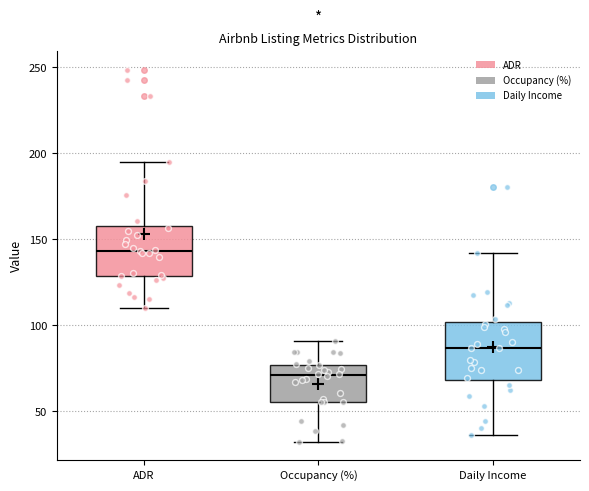

Which box's median line is the lowest?

Occupancy (%)